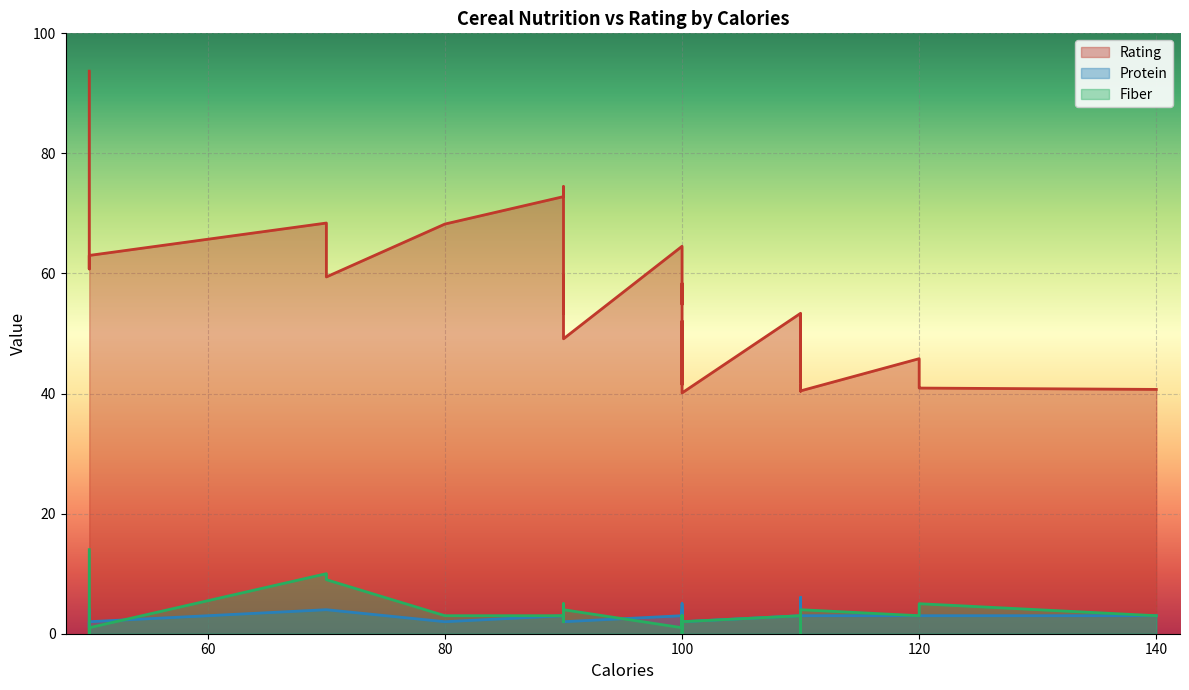

Which series has the largest range (max minus min)?

rating